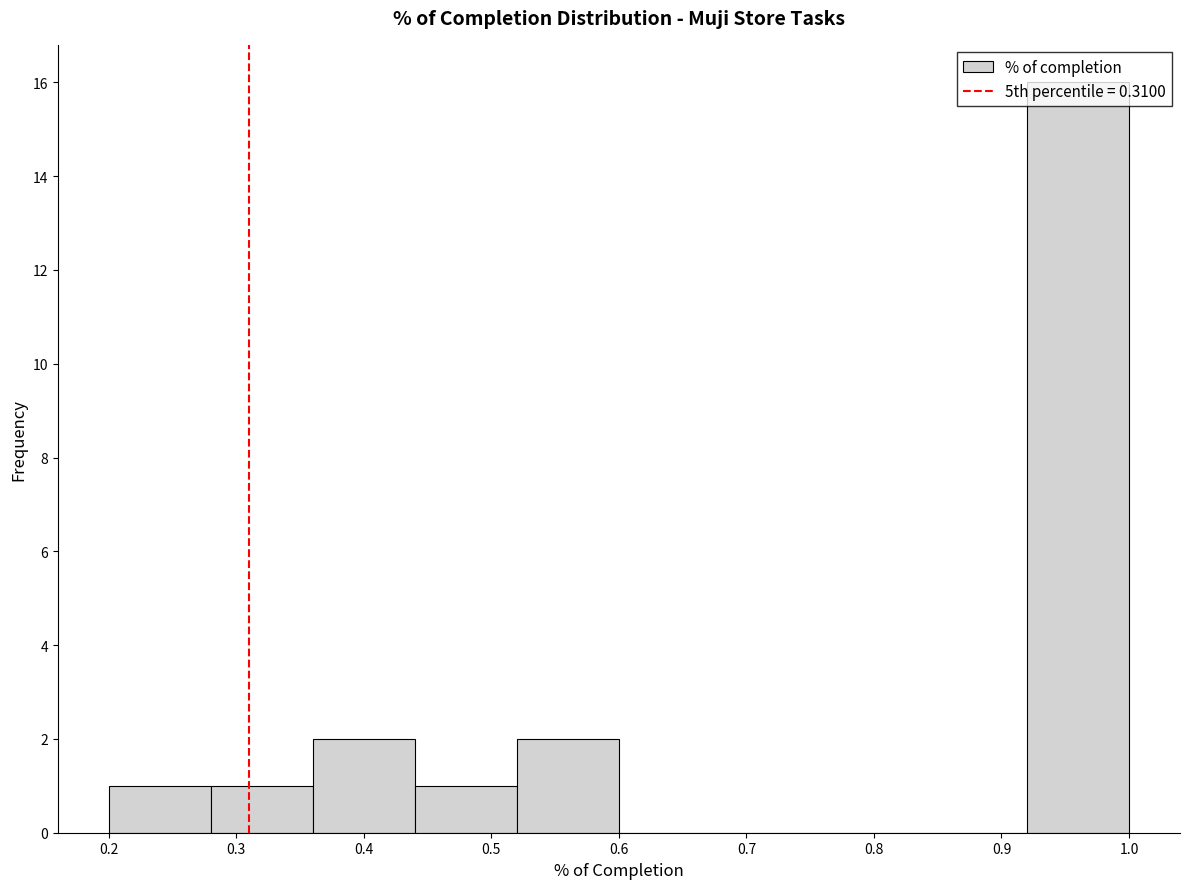

Reading left to right, list every bar in this chart as the range it spans on the x-axis followed by its height. The values are not printed on the chart, so give them approximately, as read against the axis.

0.20 to 0.28: 1
0.28 to 0.36: 1
0.36 to 0.44: 2
0.44 to 0.52: 1
0.52 to 0.60: 2
0.60 to 0.68: 0
0.68 to 0.76: 0
0.76 to 0.84: 0
0.84 to 0.92: 0
0.92 to 1.00: 16